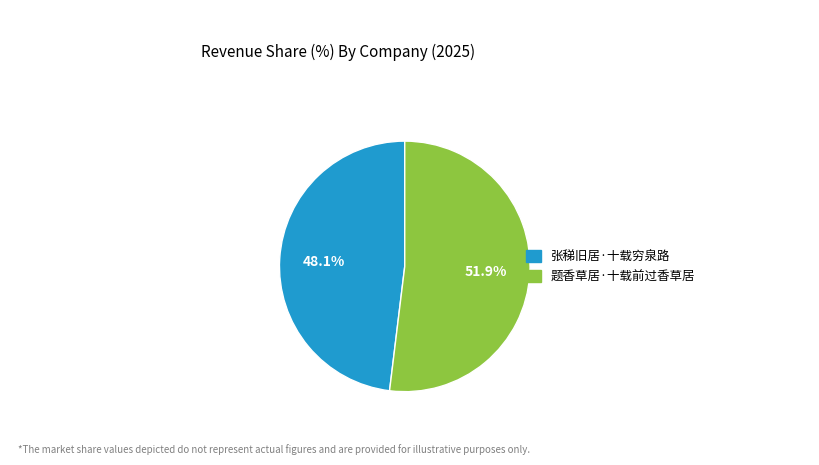

What percentage is the 题香草居·十载前过香草居 slice, to the nearest percent?

52%